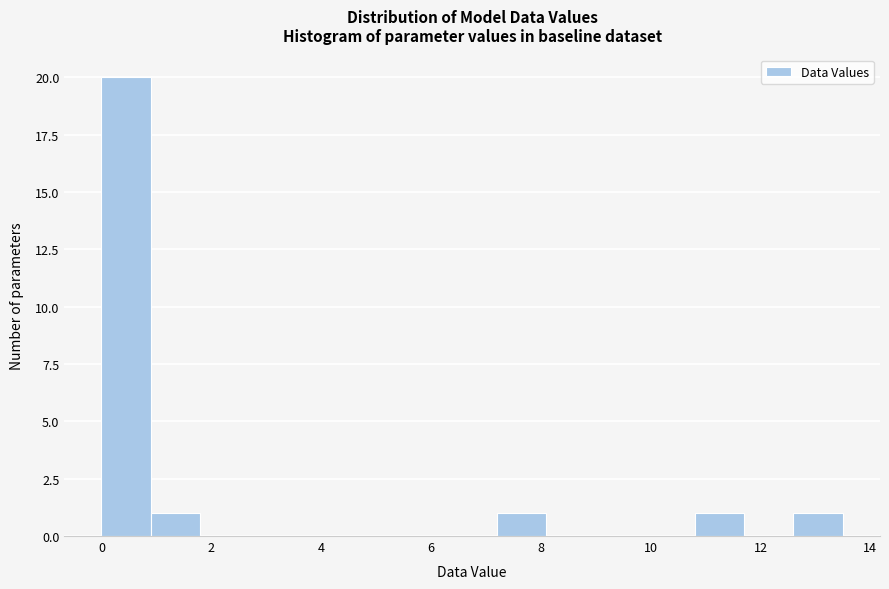

Which range on the x-axis has the tallest bar?

0.0 to 0.9